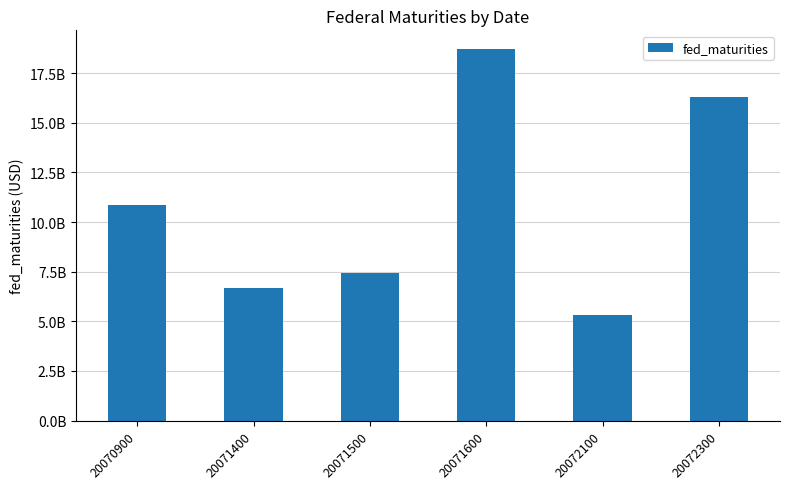

How many data points does each series have?

6